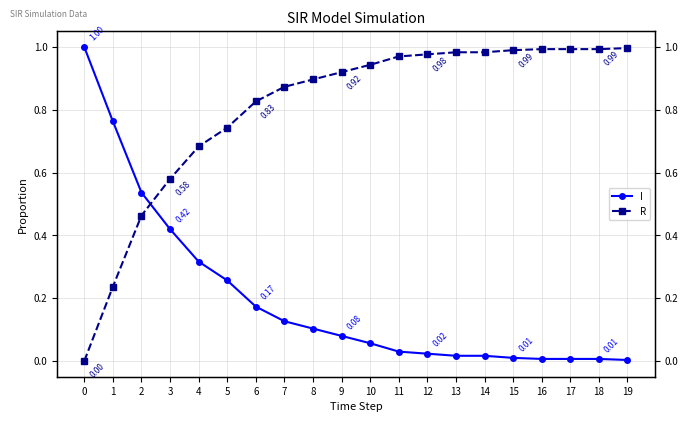

True or false: I and R intersect in this chart.

True